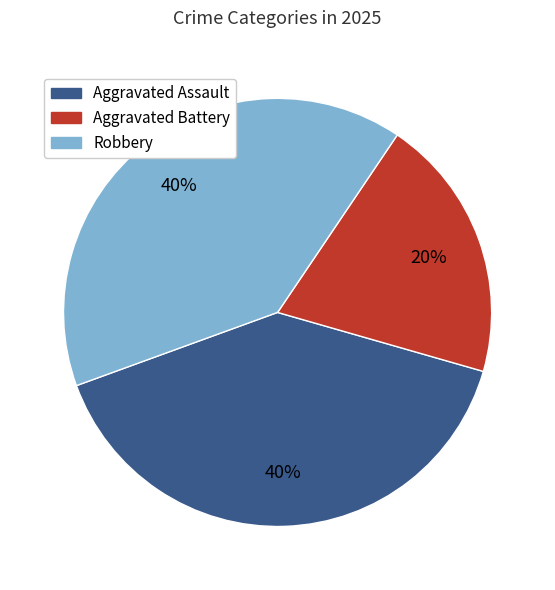

Count the number of slices in the pie.

3